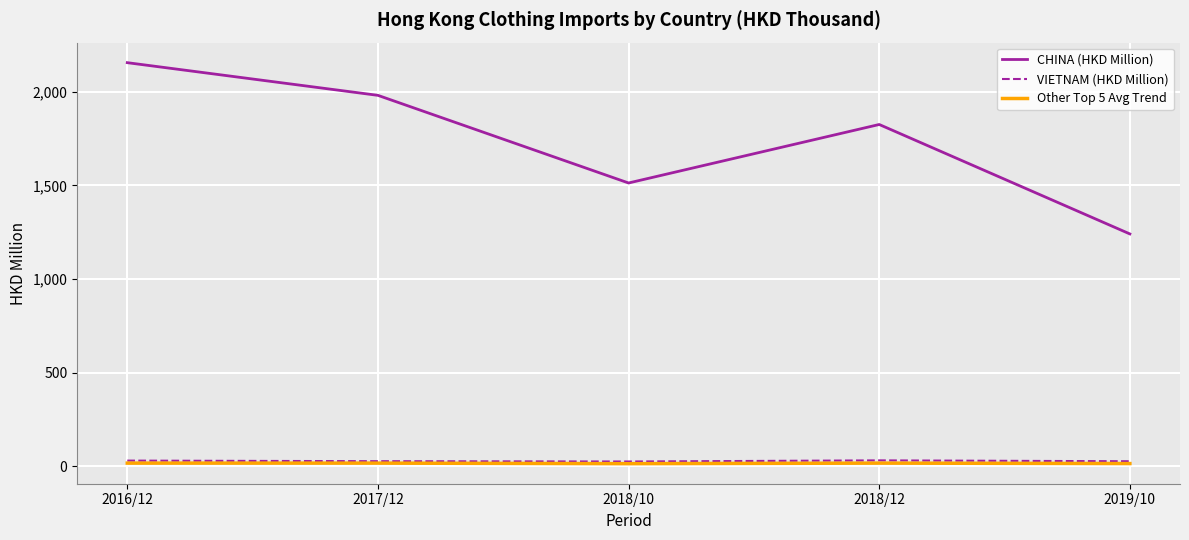

What are all the series names shown in the legend?

CHINA (HKD Million), VIETNAM (HKD Million), Other Top 5 Avg Trend